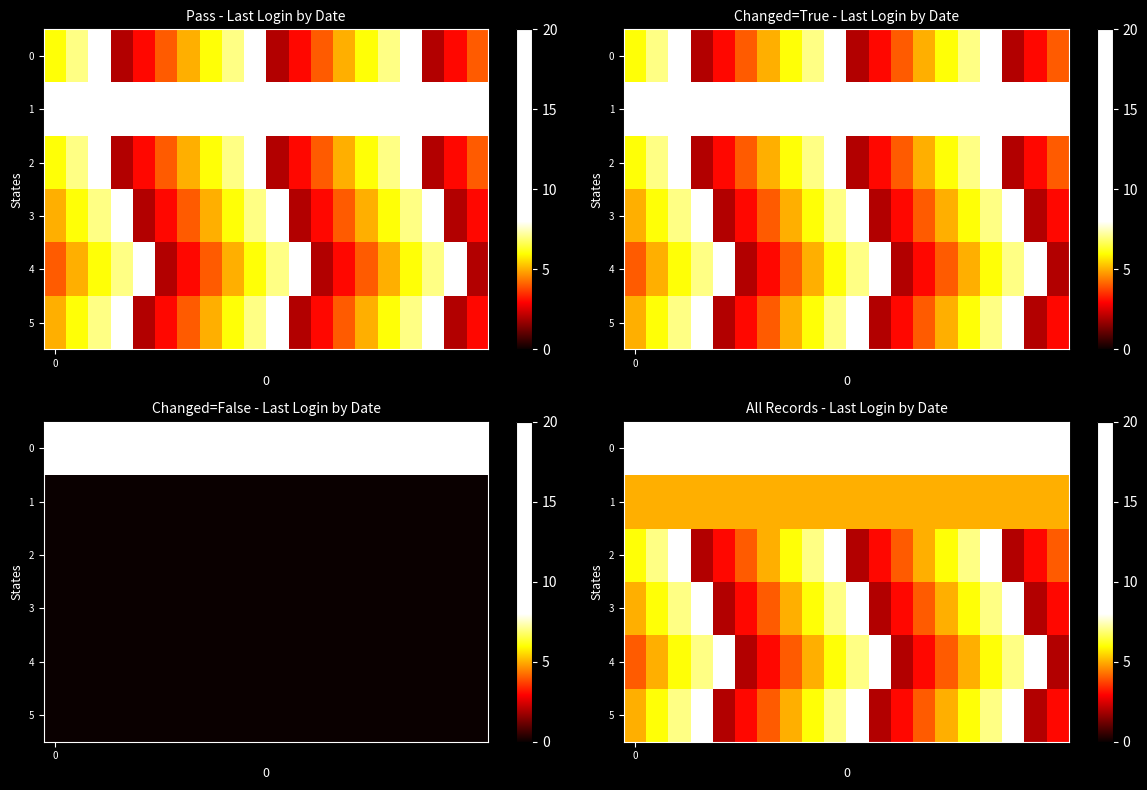

What is the difference between the maximum and second lowest values in the 3 series?

6